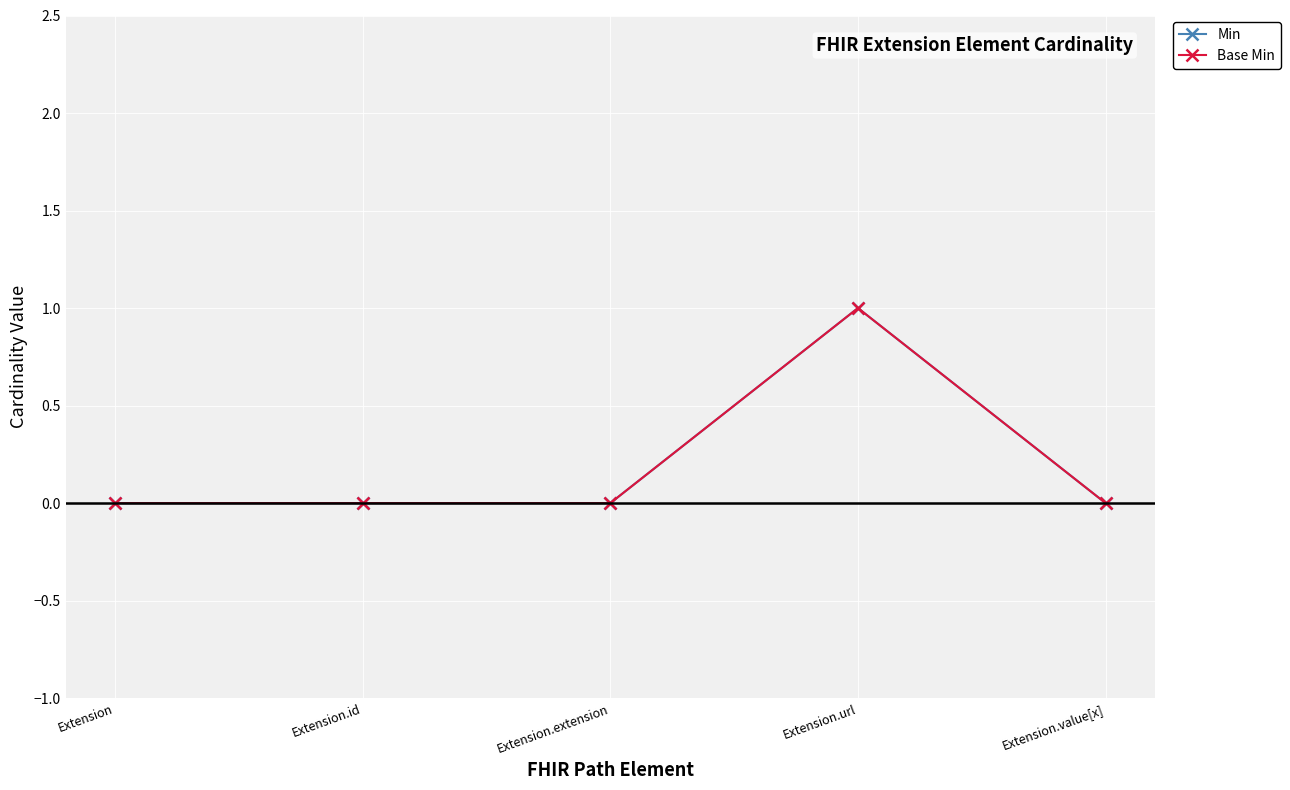

What is the label of the 4th point from the right?

Extension.id